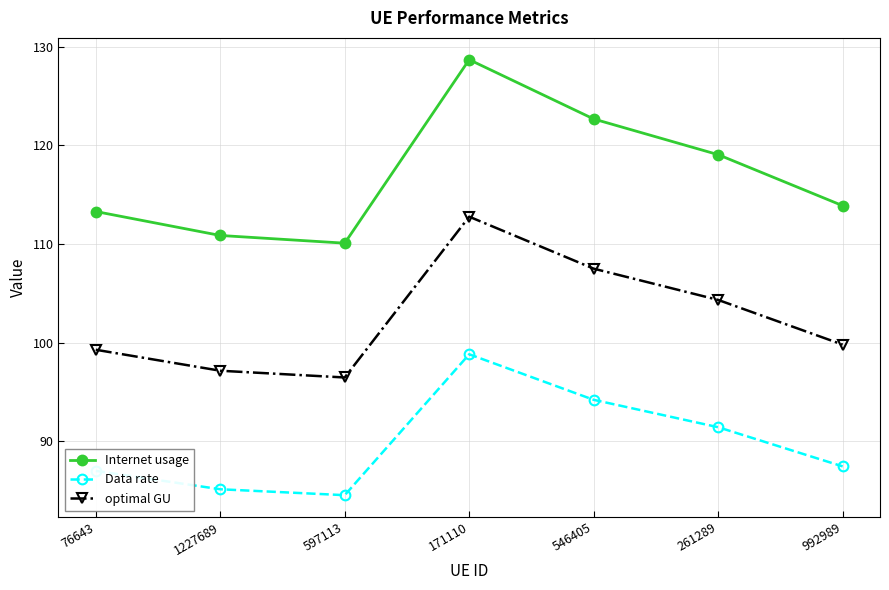

How many lines are shown in the chart?

3